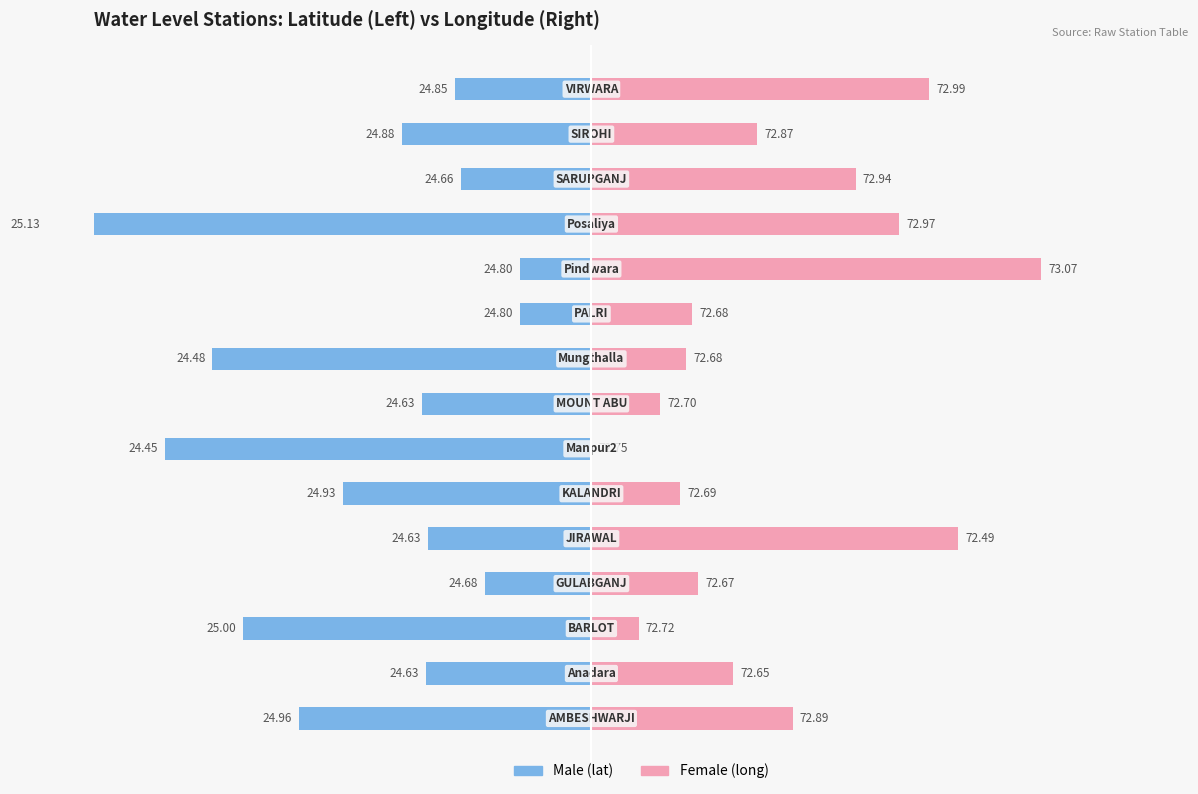

Rank the series at 13 from lowest to highest value.

Male (lat), Female (long)